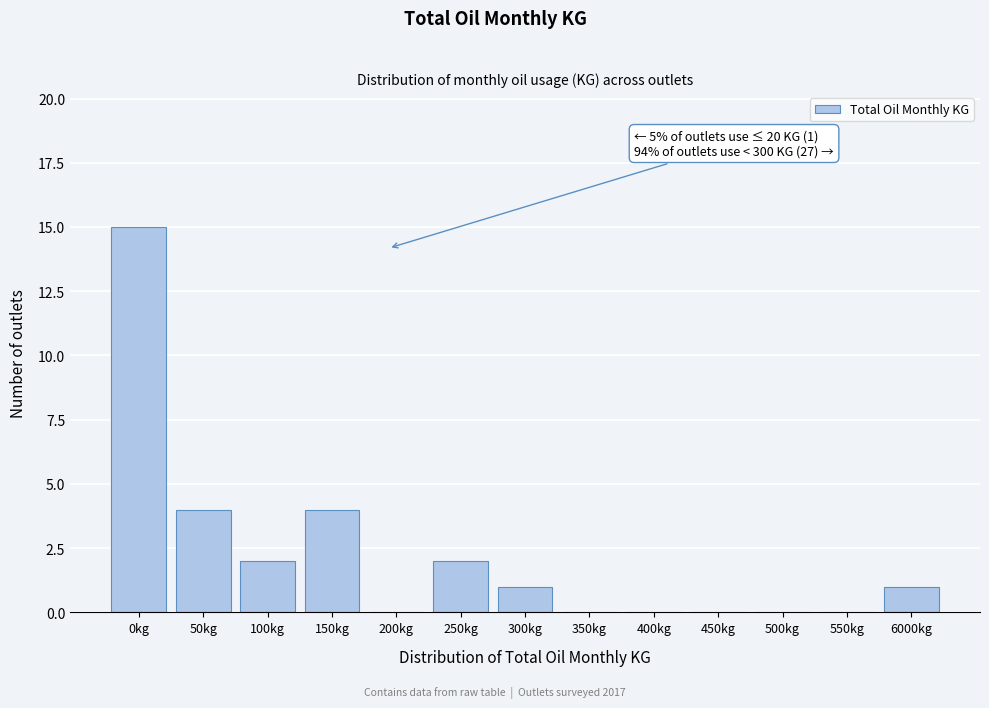

Reading left to right, extract all data points from this chart.

0kg=15	50kg=4	100kg=2	150kg=4	200kg=0	250kg=2	300kg=1	350kg=0	400kg=0	450kg=0	500kg=0	550kg=0	6000kg=1